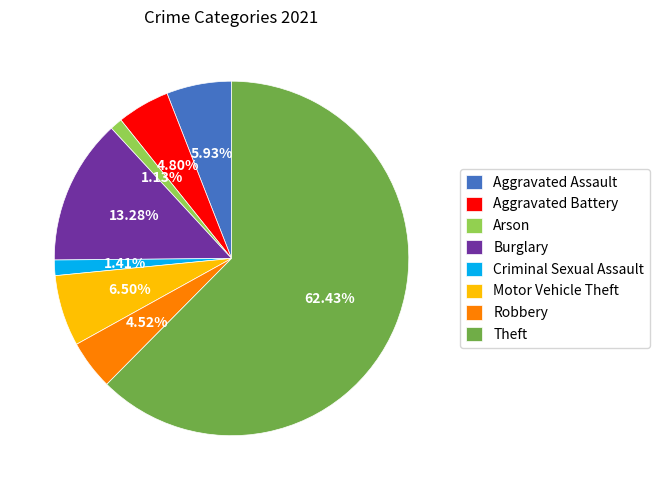

Does Robbery account for over 50% of the chart?

No